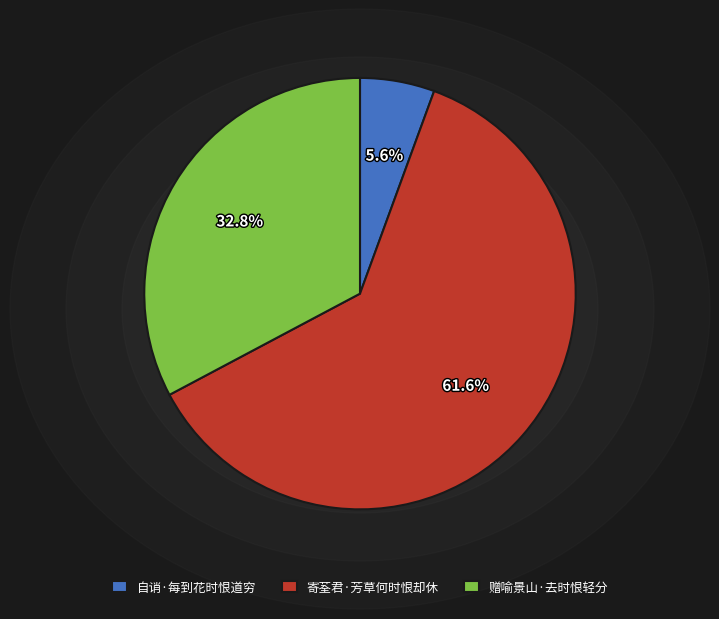

Which slice represents more than half of the pie?

寄荃君·芳草何时恨却休